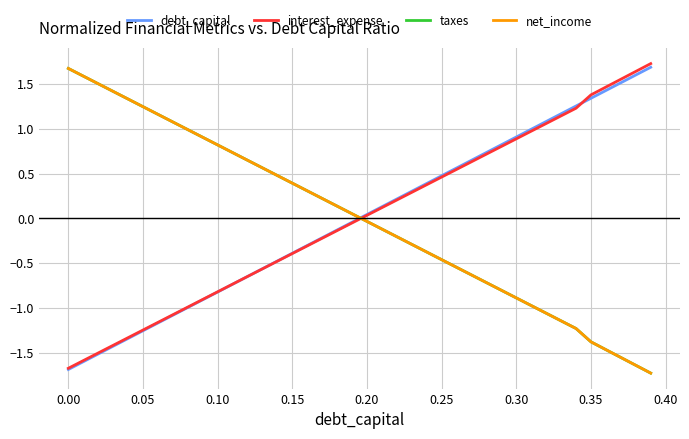

What is the greatest value displayed?

1.7